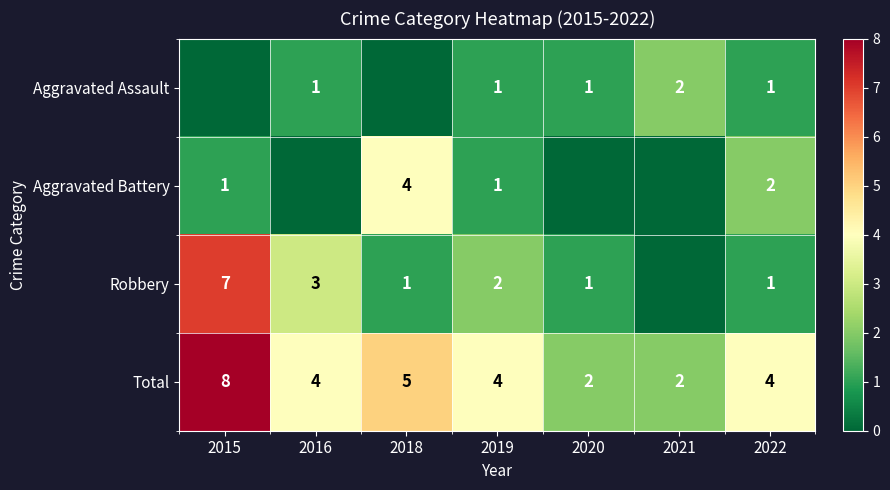

What is the spread (max minus min) of values at 2022?

3